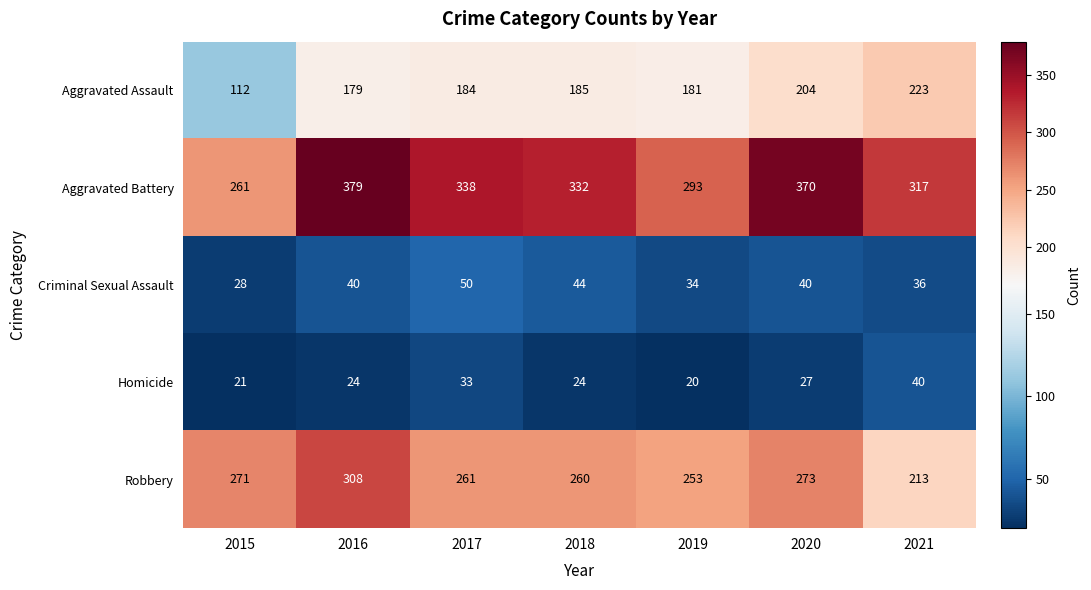

At how many categories does at least one series exceed 333?

3